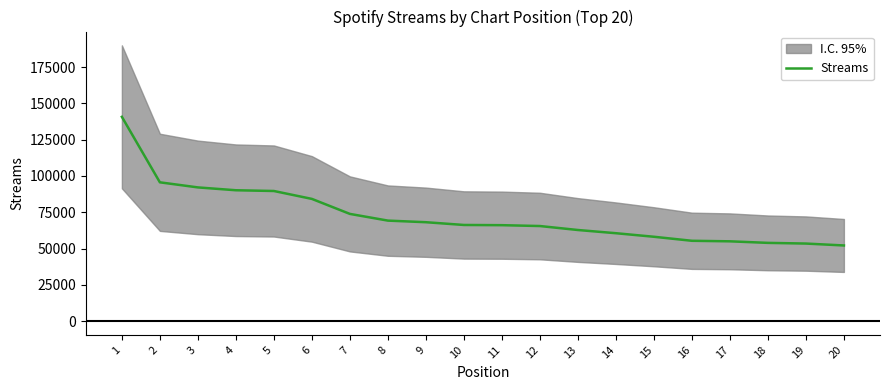

Which category has the highest value across all series?

1